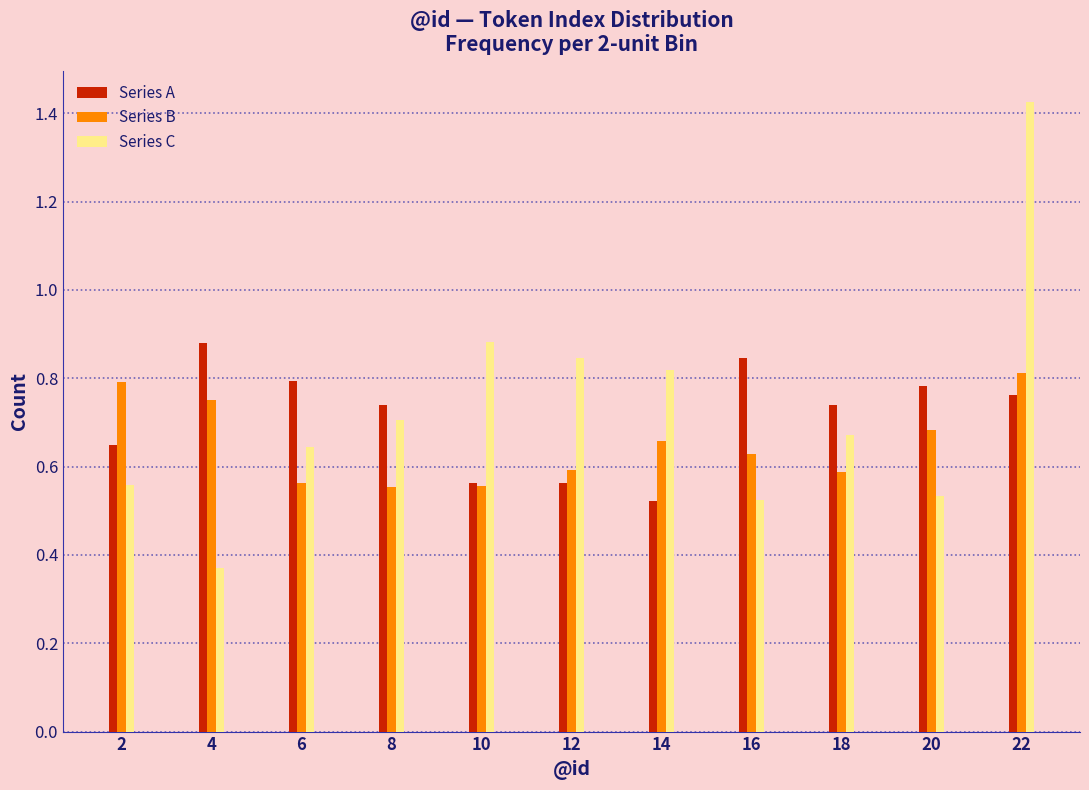

At which label does Series A reach its minimum?

14